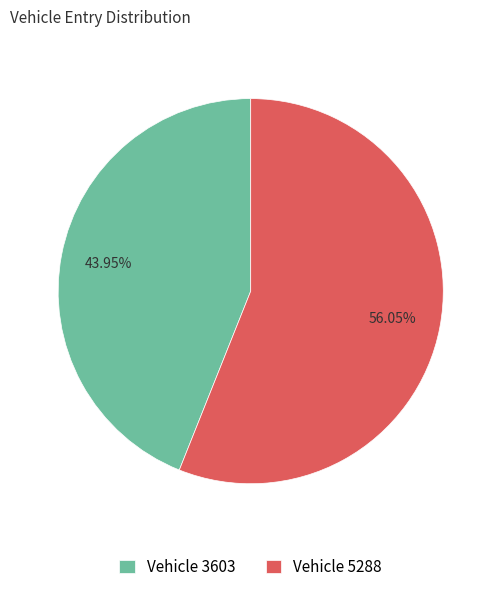

To the nearest percent, what is the average slice percentage?

50%